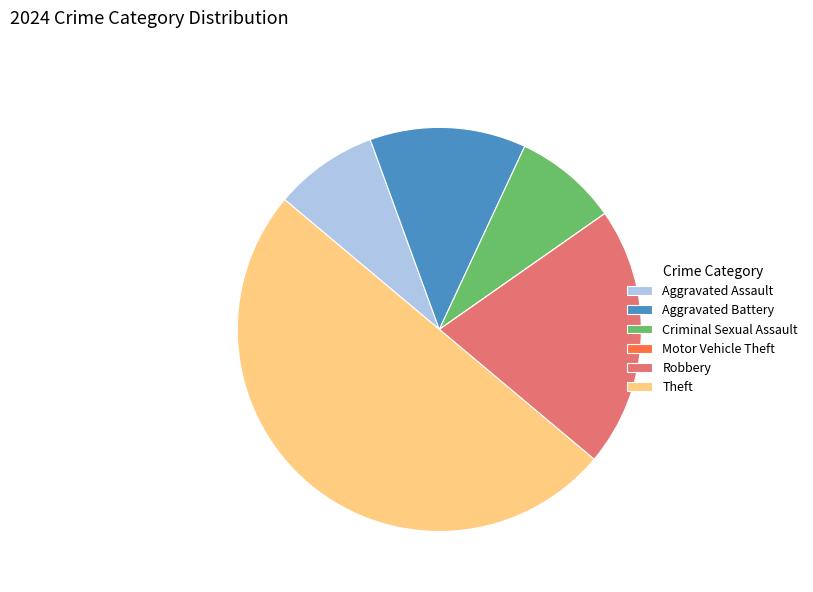

Is the sum of Robbery and Criminal Sexual Assault greater than half?

No